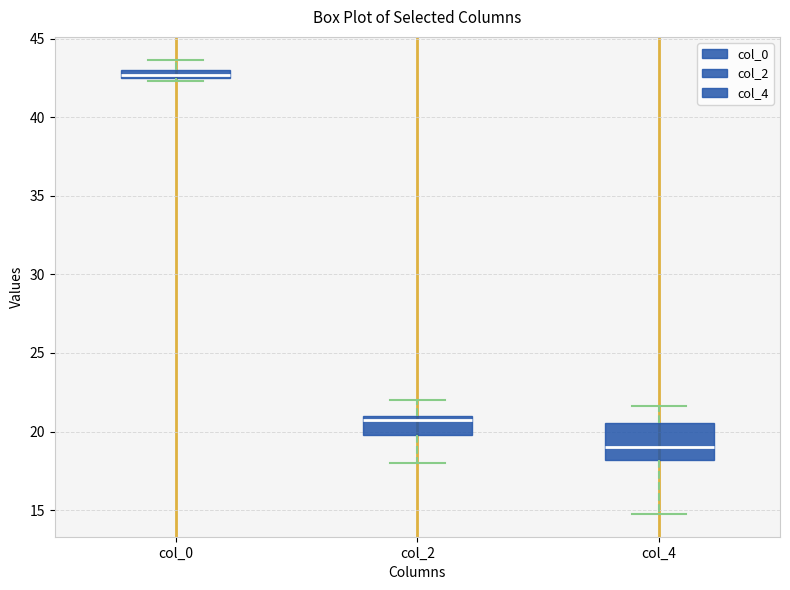

Comparing the boxes themselves (not the whiskers), which one is the tallest?

col_4